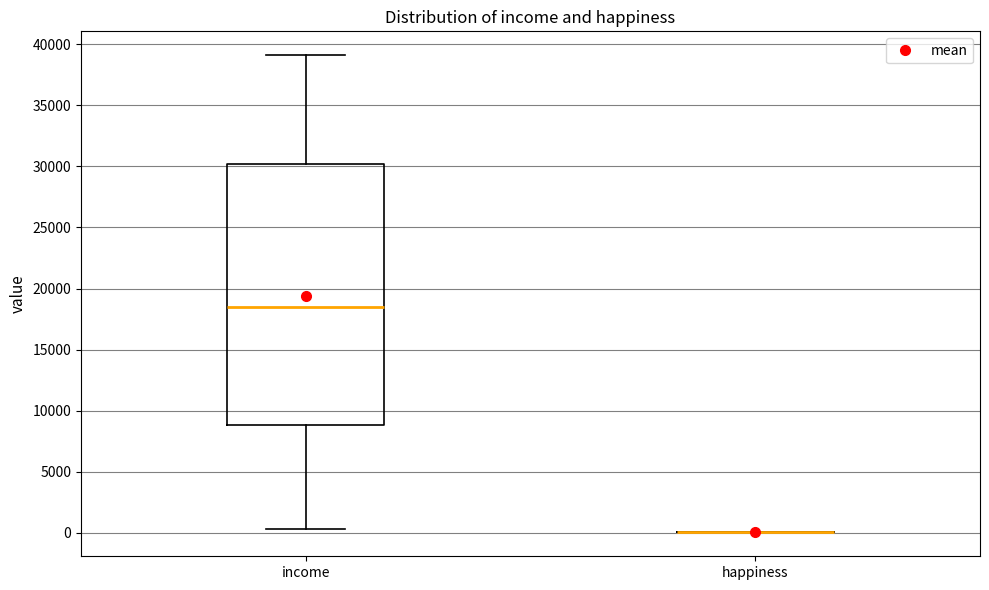

Reading left to right, transcribe this box plot: for each box, give where its median line is, the range the box spans, and where its two whiskers end, as read against the y-axis. The values are not printed on the chart, so give them approximately, as read against the axis.

income: median 18500, box 9000 to 30000, whiskers 500 to 39000
happiness: box collapsed to a line at 0, whiskers 0 to 0